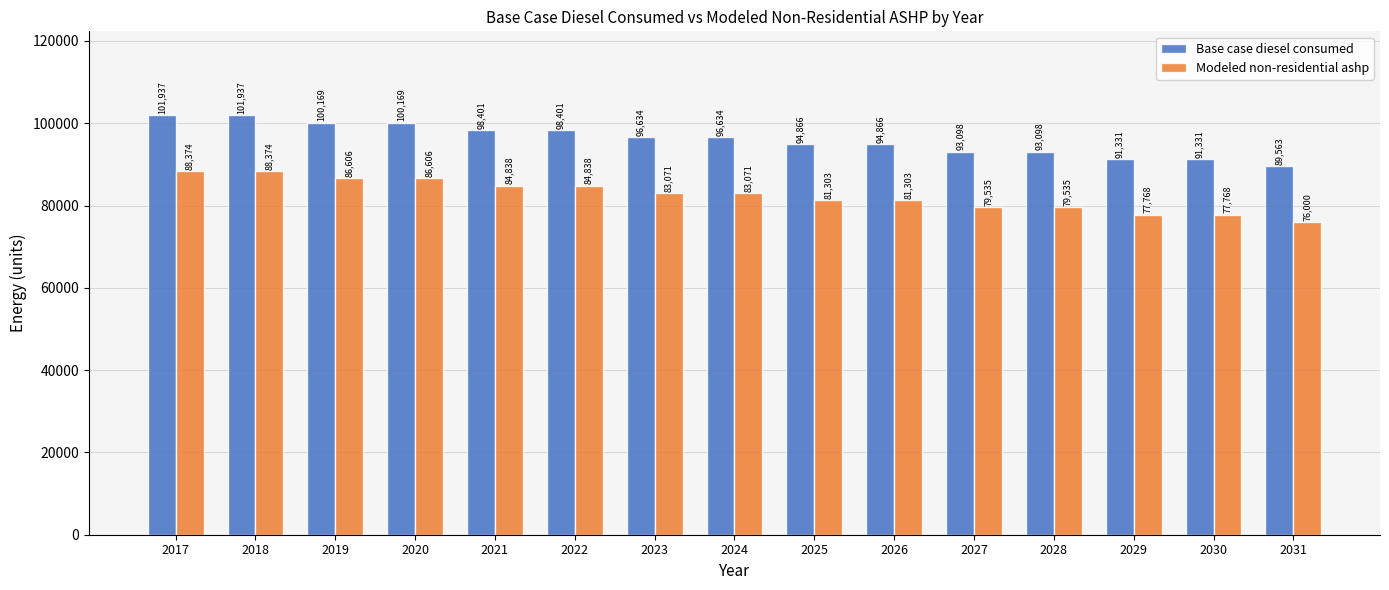

True or false: Modeled non-residential ashp has a value of 25453.2 at 2025.

False